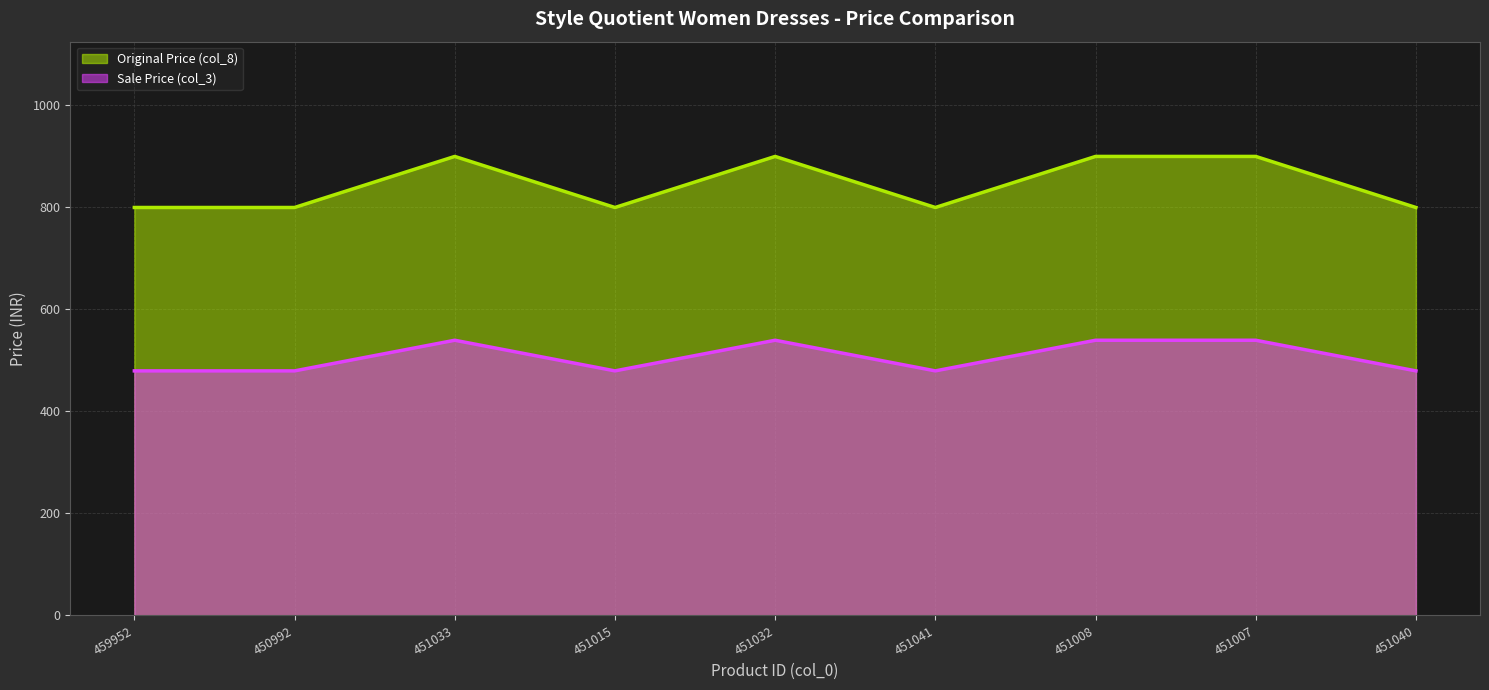

Reading left to right, extract all data points from this chart.

Sale Price (col_3): 459952=479	450992=479	451033=539	451015=479	451032=539	451041=479	451008=539	451007=539	451040=479
Original Price (col_8): 459952=799	450992=799	451033=899	451015=799	451032=899	451041=799	451008=899	451007=899	451040=799